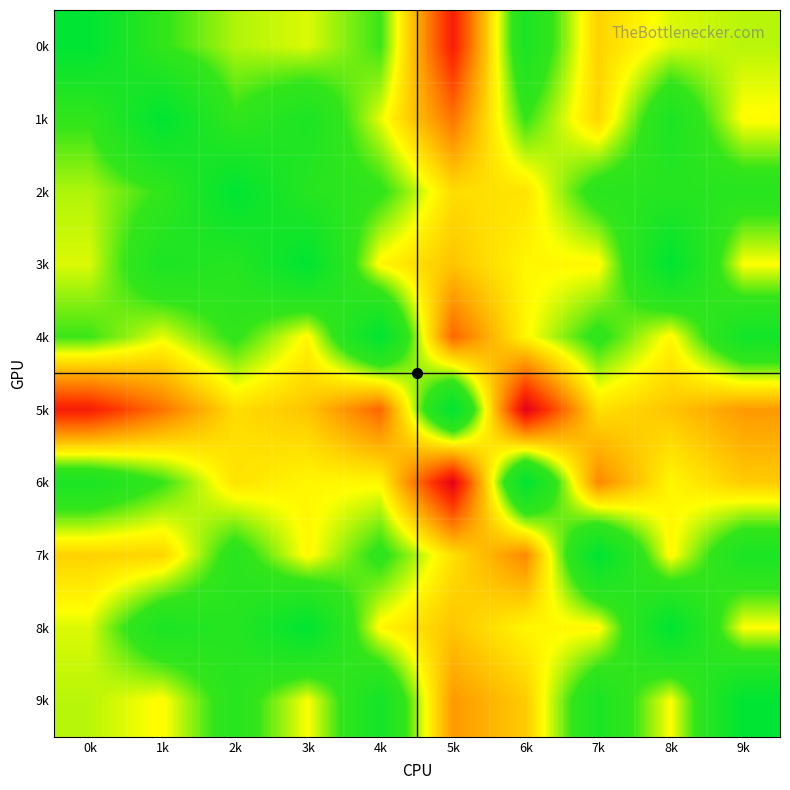

List the series in order of their peak value, highest first.

5k, 6k, 0k, 4k, 1k, 7k, 9k, 3k, 8k, 2k